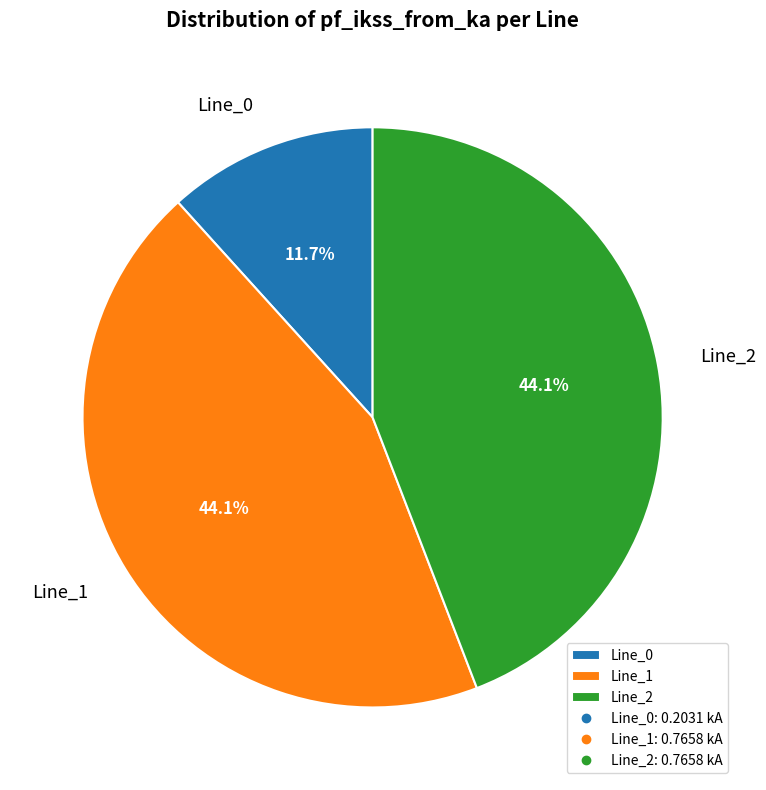

Approximately how many times larger is the value at Line_0 compared to Line_2?

0.3